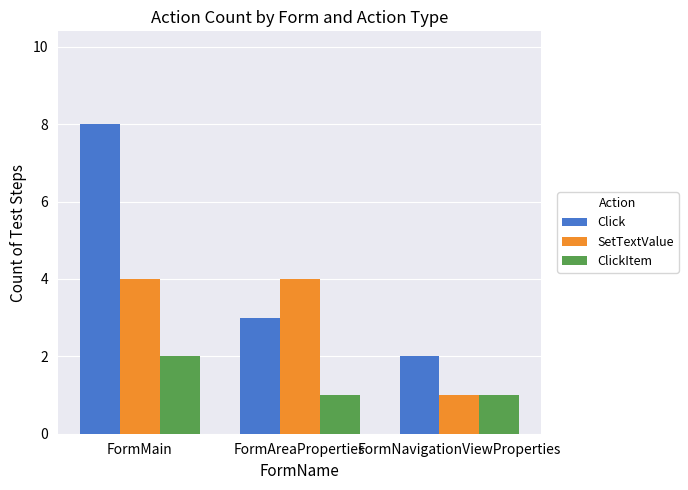

Is the value of ClickItem at FormNavigationViewProperties greater than the value of Click at FormAreaProperties?

No